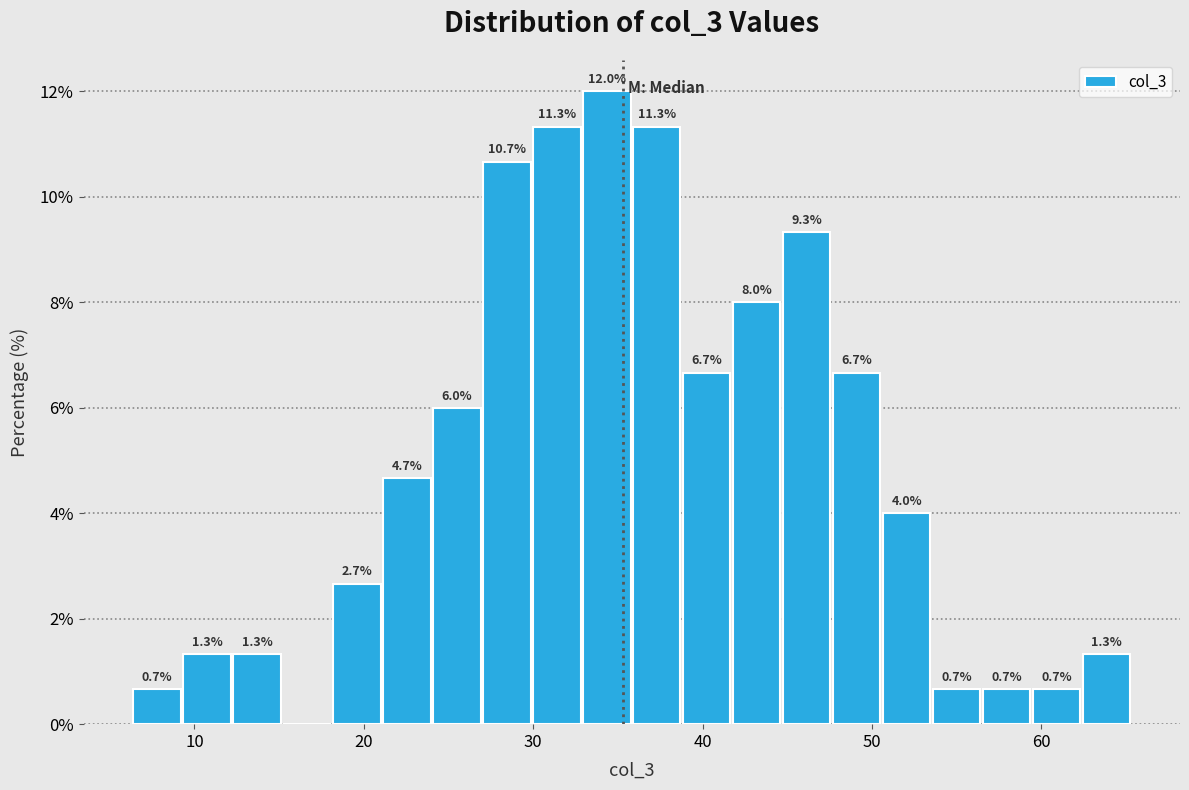

Read against the x-axis, roughly where is the centre of the tallest bar?

34